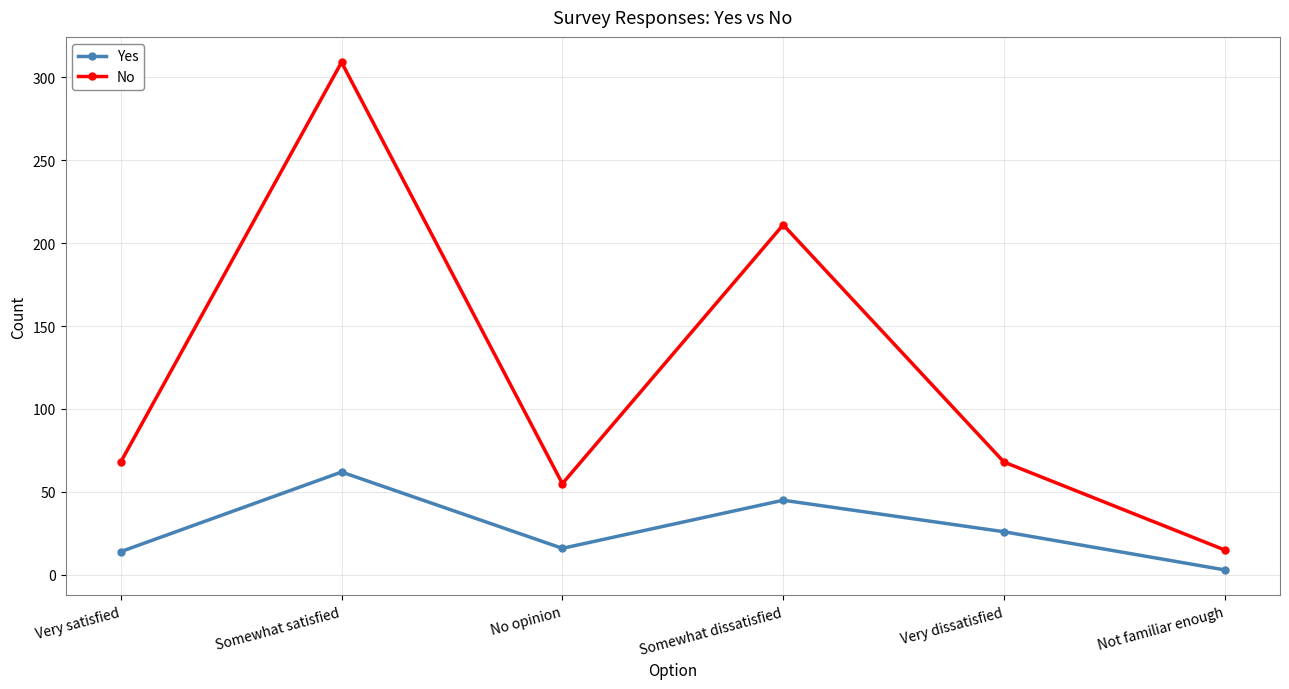

Reading right to left, transcribe all the data shown in this chart.

Yes: Not familiar enough=3	Very dissatisfied=26	Somewhat dissatisfied=45	No opinion=16	Somewhat satisfied=62	Very satisfied=14
No: Not familiar enough=15	Very dissatisfied=68	Somewhat dissatisfied=211	No opinion=55	Somewhat satisfied=309	Very satisfied=68